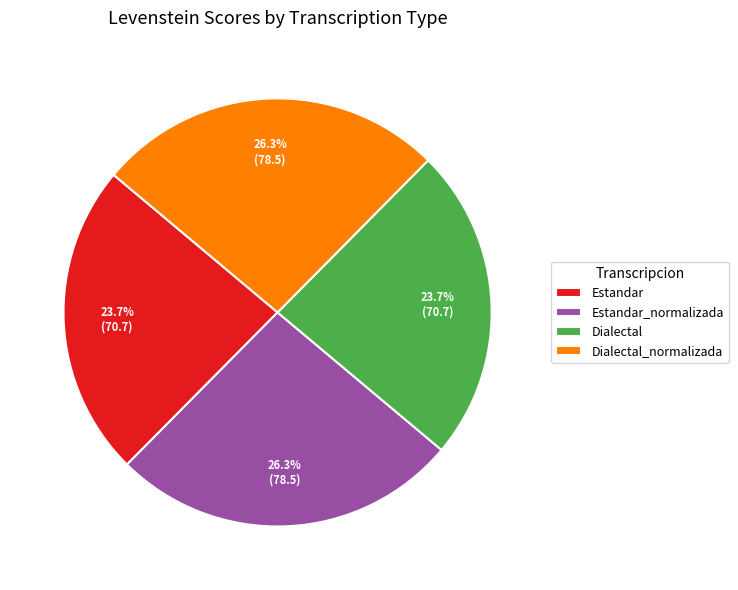

To the nearest percent, what is the difference between the largest and smallest slice percentages?

3%